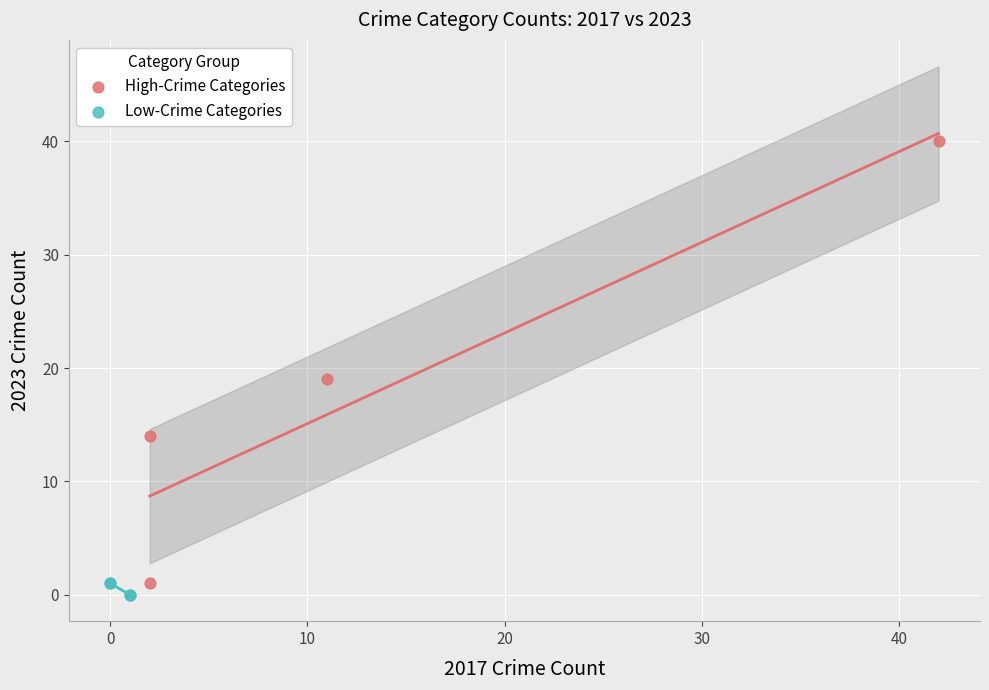

Which series contains the highest Y value?

High-Crime Categories